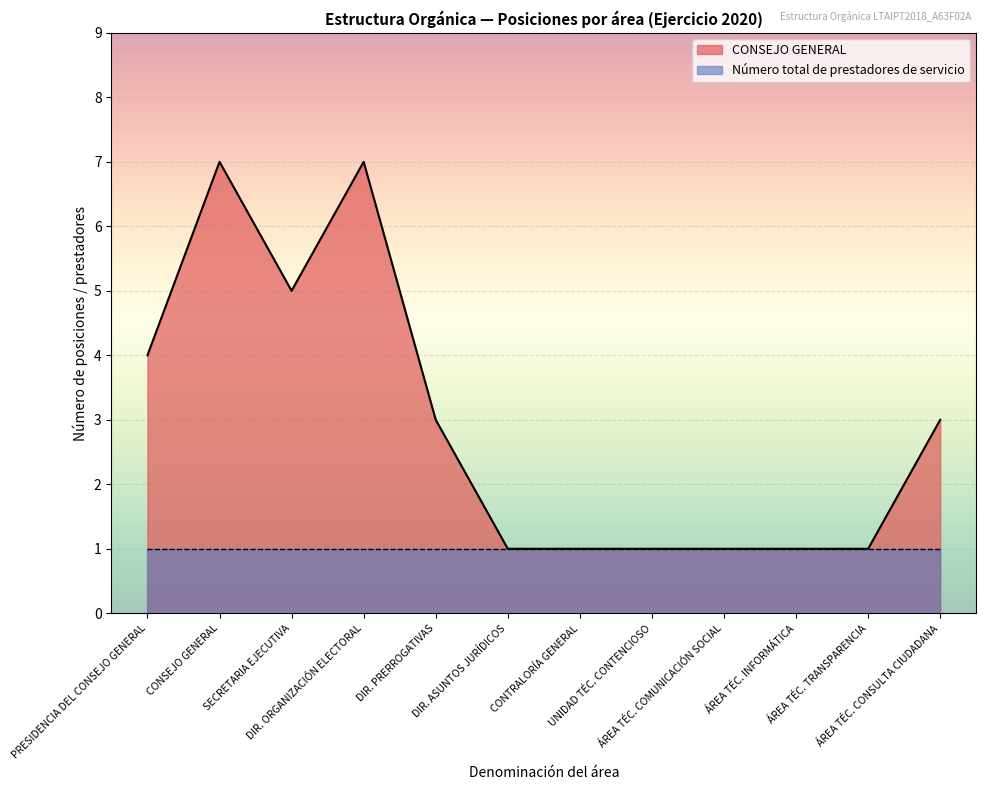

What position from the left is PRESIDENCIA DEL CONSEJO GENERAL?

1